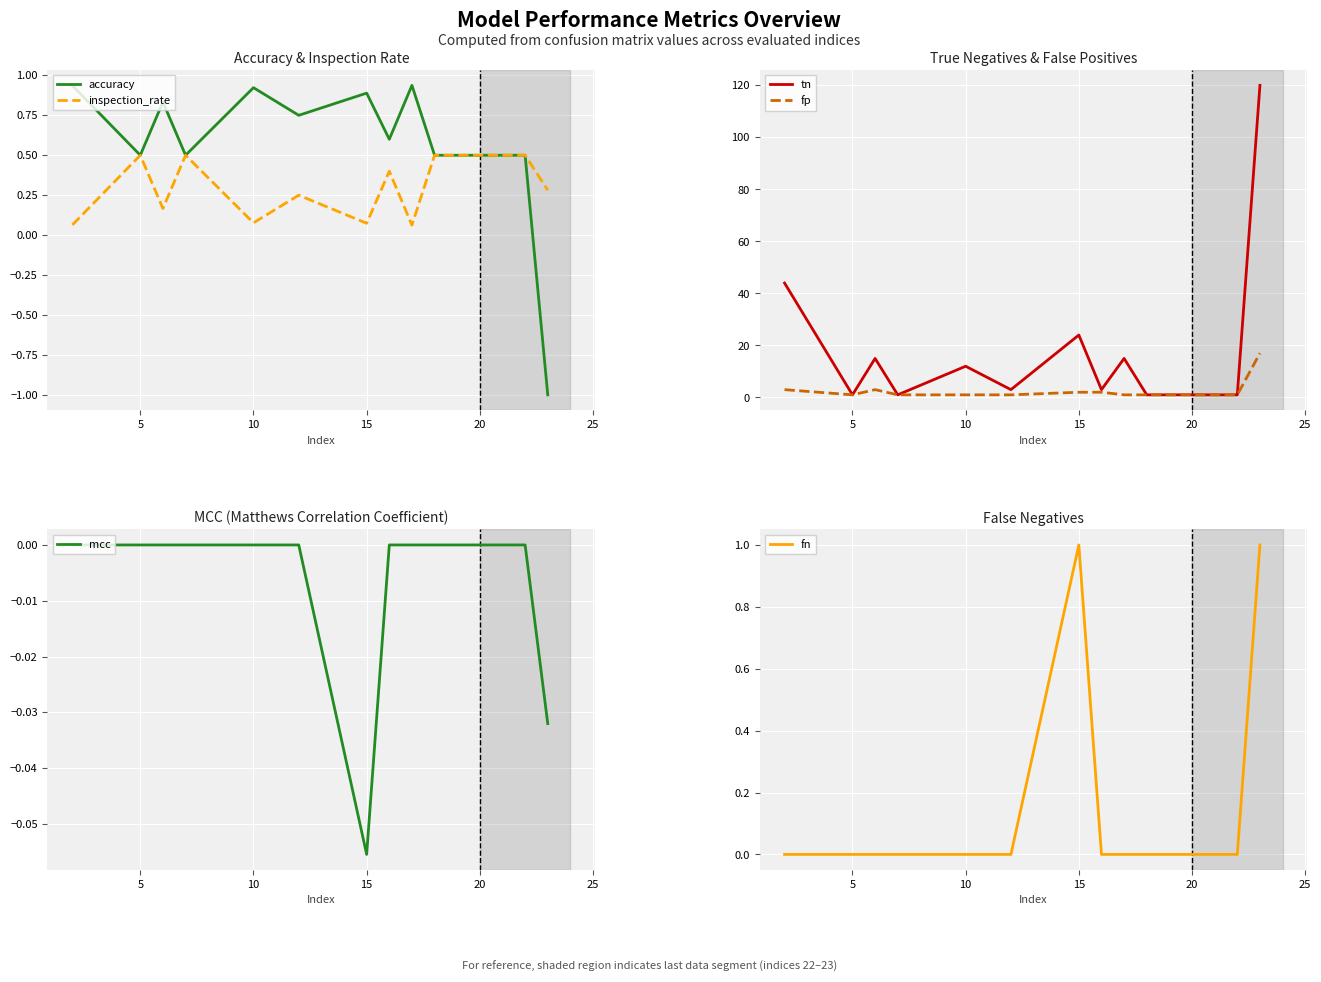

The inspection_rate series shows 0.0 at 15. True or false?

False